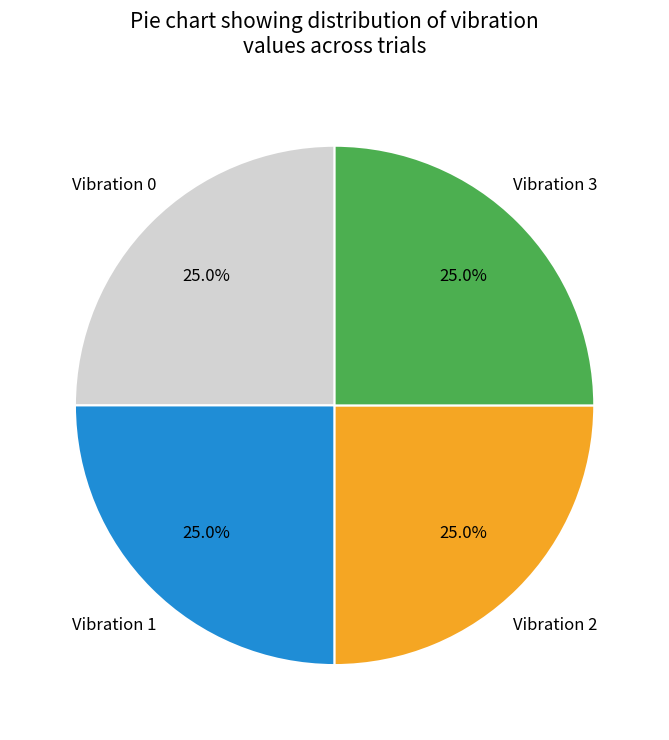

Approximately how many times larger is the value at Vibration 0 compared to Vibration 3?

1.0